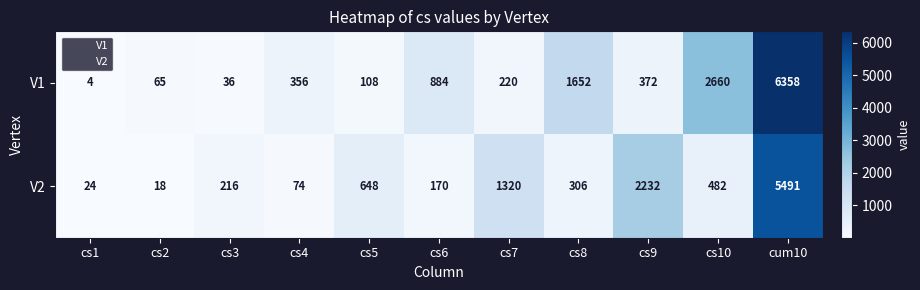

Between cs6 and cs8, which series saw the biggest shift?

V1